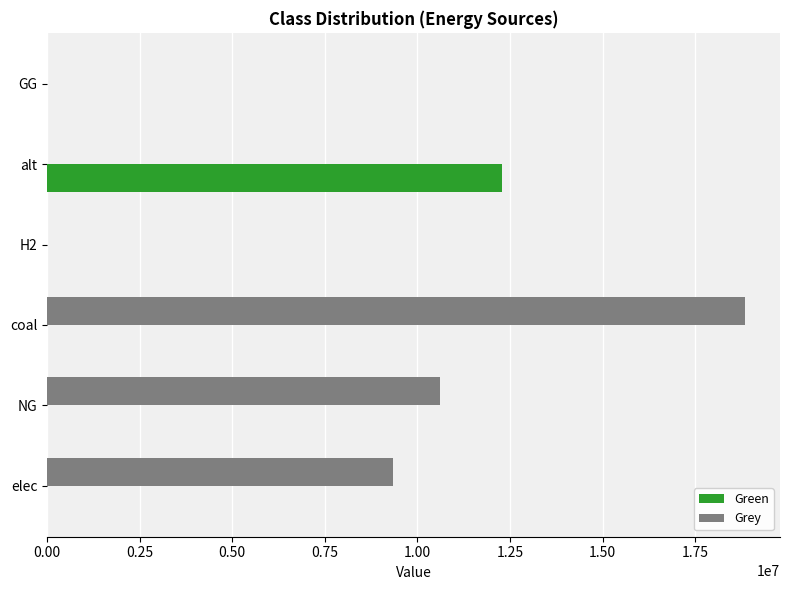

What is the total value across all series at elec?

9330221.3